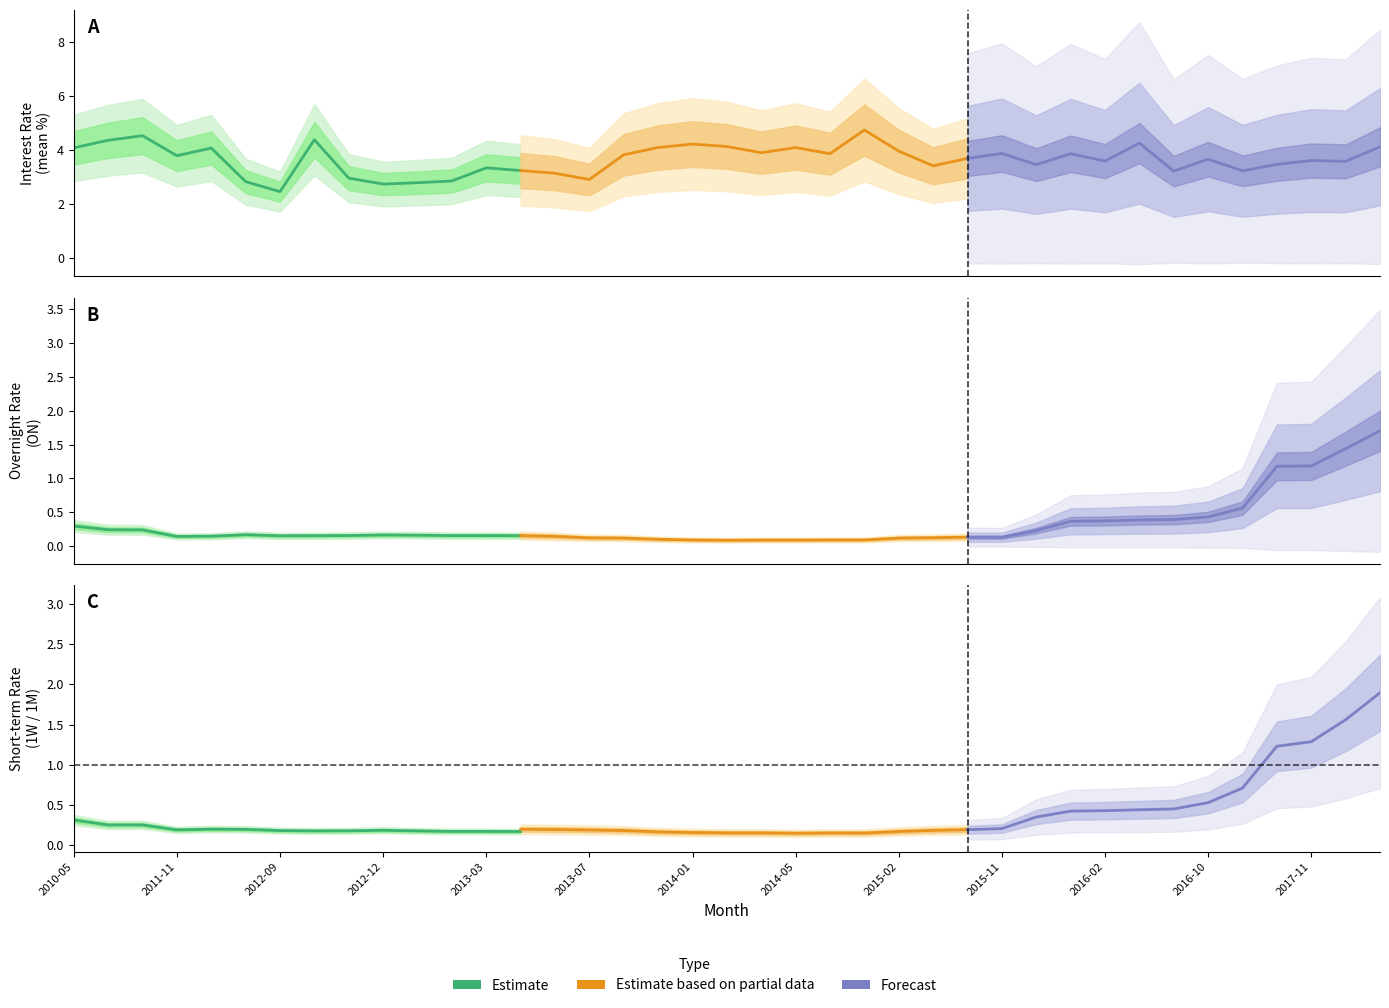

Reading left to right, what are all the values shown in this chart?

Interest Rate: 4.1	4.4	4.5	3.8	4.1	2.8	2.5	4.4	3.0	2.8	2.8	2.9	3.4	3.2	3.1	2.9	3.8	4.1	4.2	4.1	3.9	4.1	3.9	4.8	4.0	3.4	3.7	3.9	3.5	3.9	3.6	4.3	3.2	3.7	3.2	3.5	3.6	3.6	4.1
ON Rate: 0.3	0.2	0.2	0.1	0.1	0.2	0.2	0.2	0.2	0.2	0.2	0.2	0.2	0.2	0.1	0.1	0.1	0.1	0.1	0.1	0.1	0.1	0.1	0.1	0.1	0.1	0.1	0.1	0.2	0.4	0.4	0.4	0.4	0.4	0.6	1.2	1.2	1.4	1.7
1W Rate: 0.3	0.3	0.3	0.2	0.2	0.2	0.2	0.2	0.2	0.2	0.2	0.2	0.2	0.2	0.2	0.2	0.1	0.1	0.1	0.1	0.1	0.1	0.1	0.1	0.1	0.1	0.2	0.2	0.3	0.4	0.4	0.4	0.4	0.5	0.6	1.2	1.2	1.5	1.7
1M Rate: 0.3	0.3	0.3	0.3	0.3	0.2	0.2	0.2	0.2	0.2	0.2	0.2	0.2	0.2	0.2	0.2	0.2	0.2	0.2	0.2	0.2	0.2	0.2	0.2	0.2	0.2	0.2	0.2	0.4	0.4	0.4	0.4	0.5	0.5	0.7	1.2	1.3	1.6	1.9